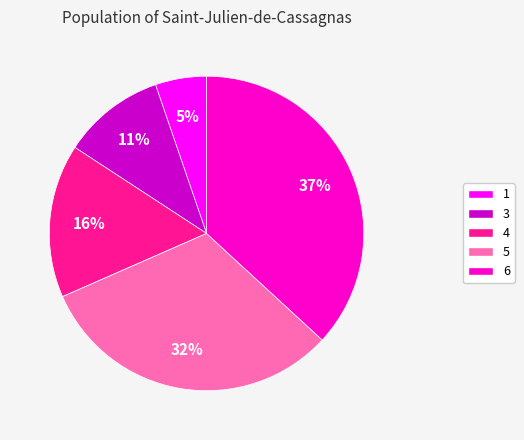

Which category has the biggest portion of the pie?

6